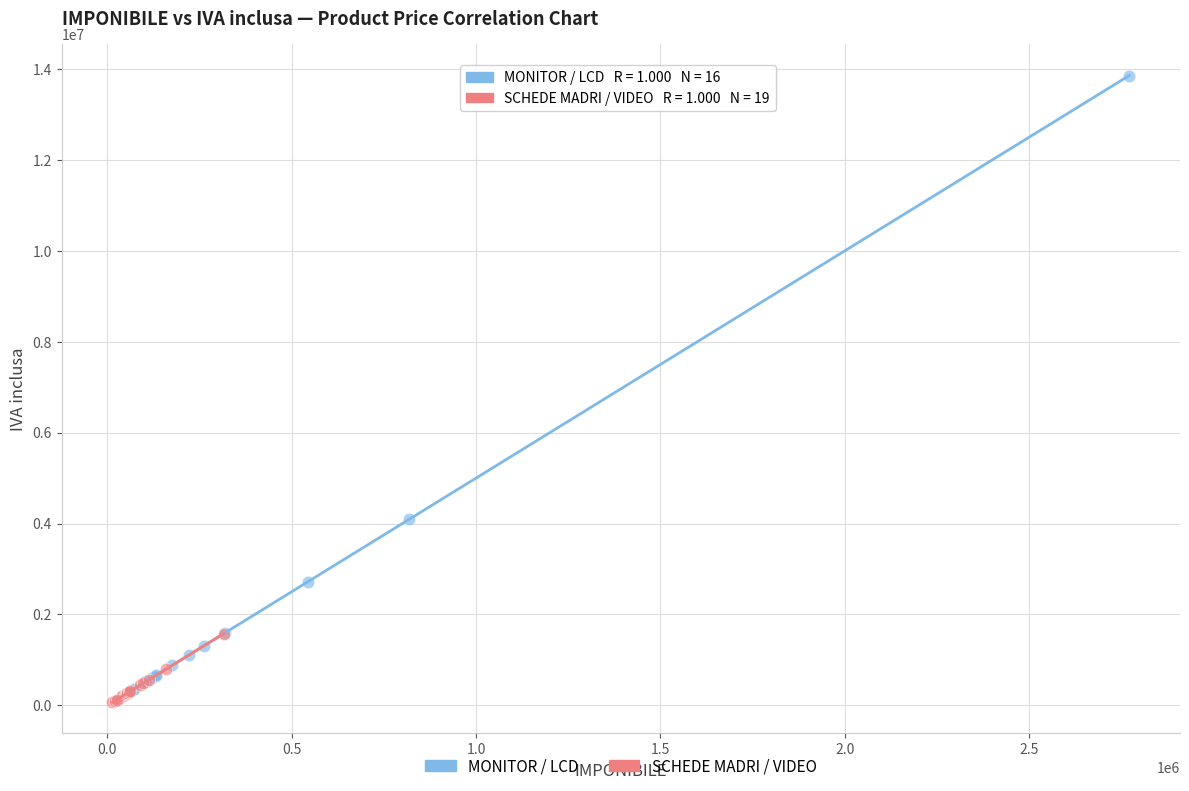

Which series has the largest Y range (max minus min)?

MONITOR / LCD